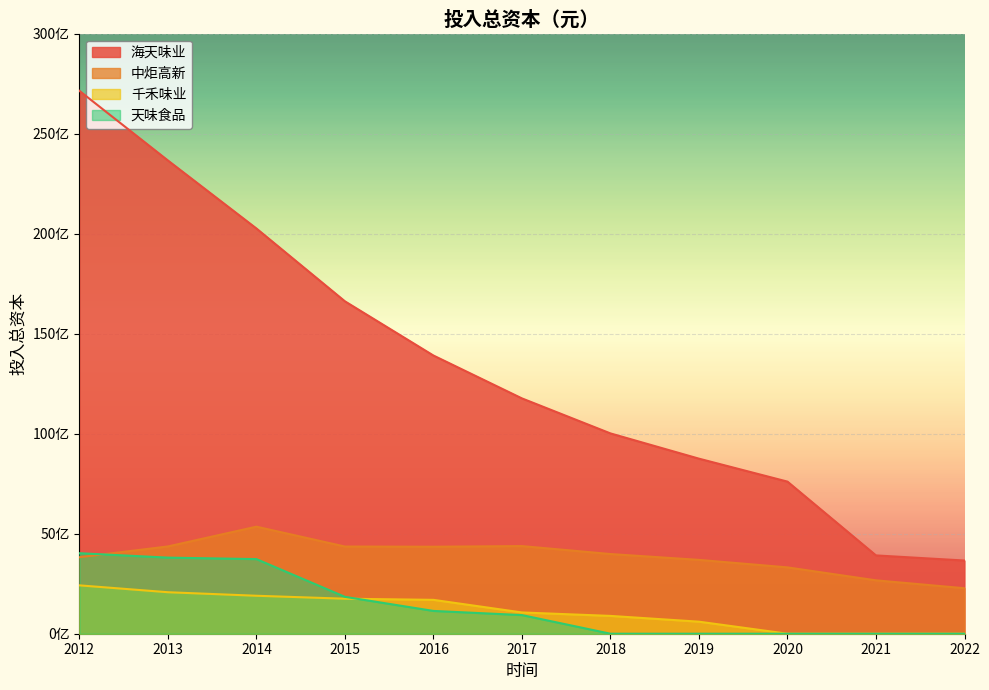

What is the average value of the 海天味业 series?

13389798033.7